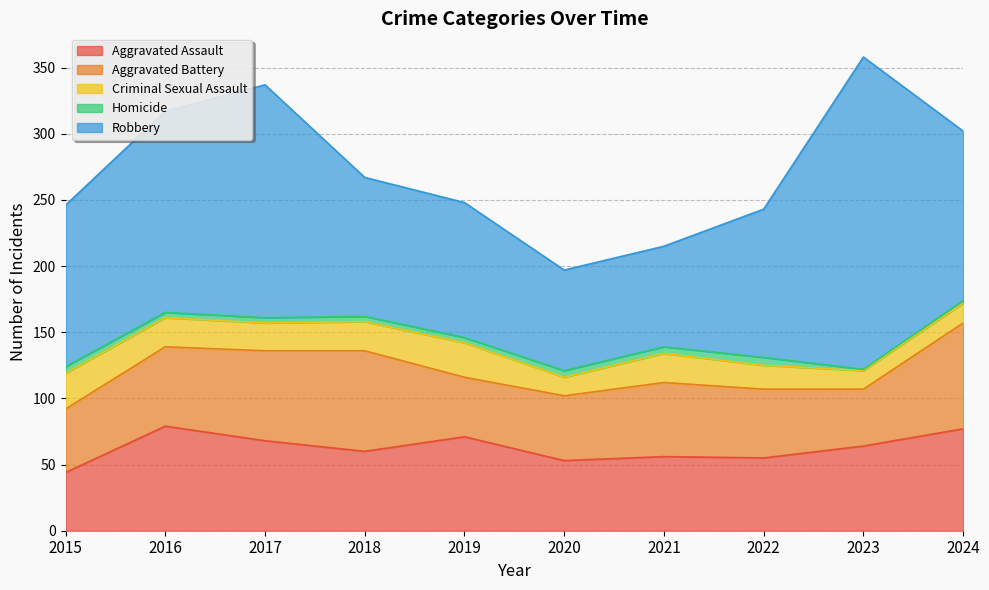

True or false: Homicide and Aggravated Assault cross at least once.

False